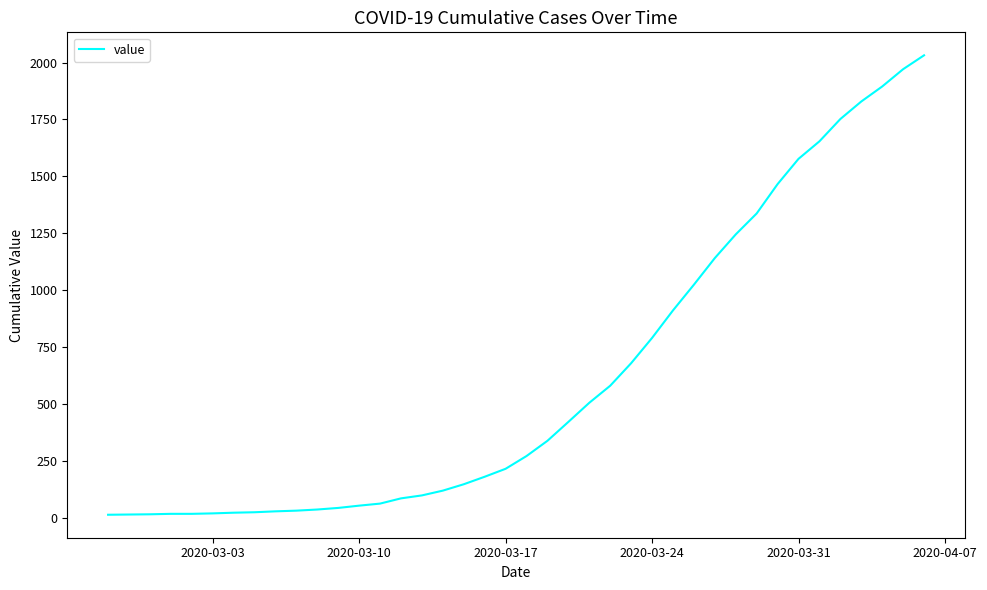

What is the difference between the maximum and minimum values?

2019